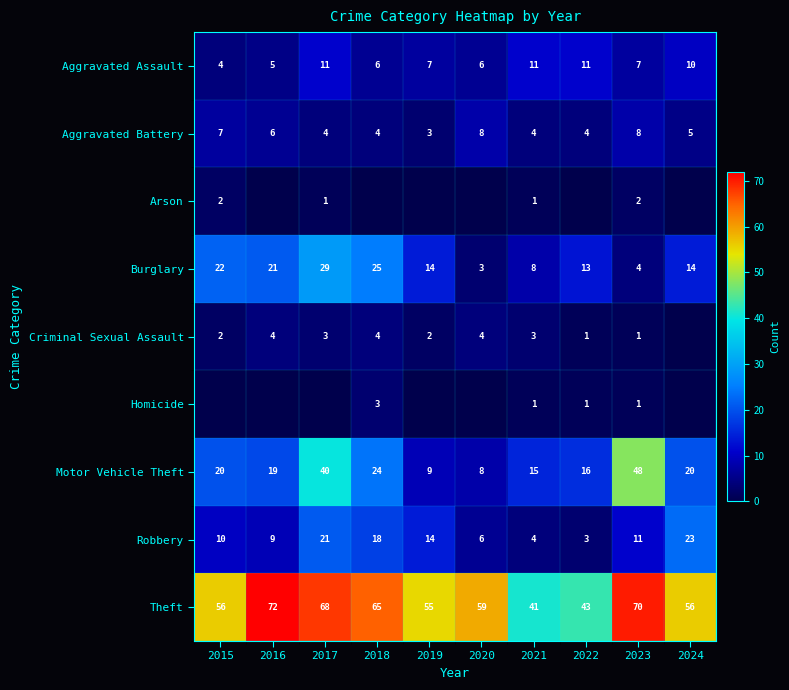

How many distinct data groups are displayed?

9